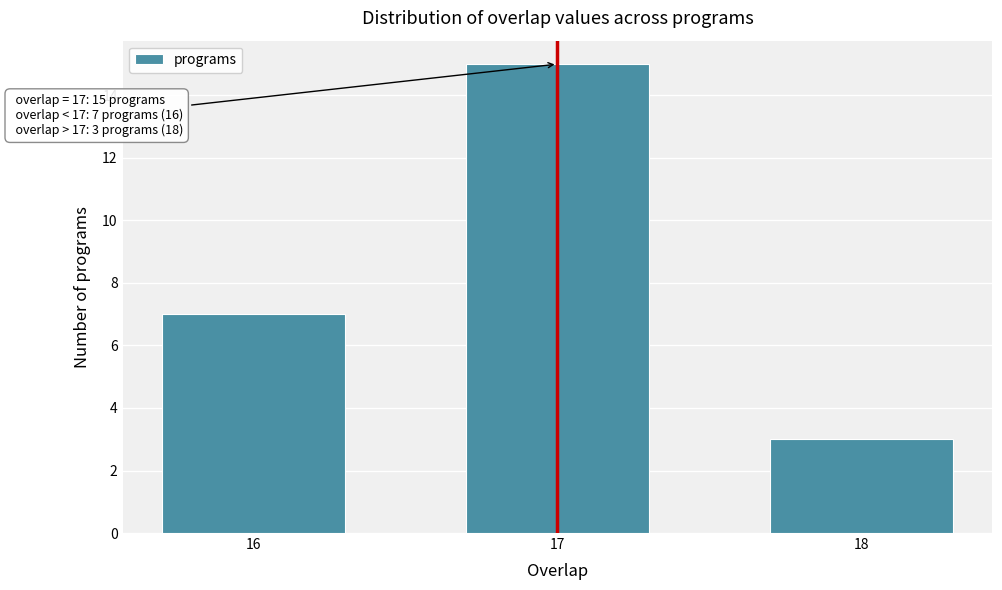

Reading left to right, list all the values displayed in this chart.

16=7	17=15	18=3